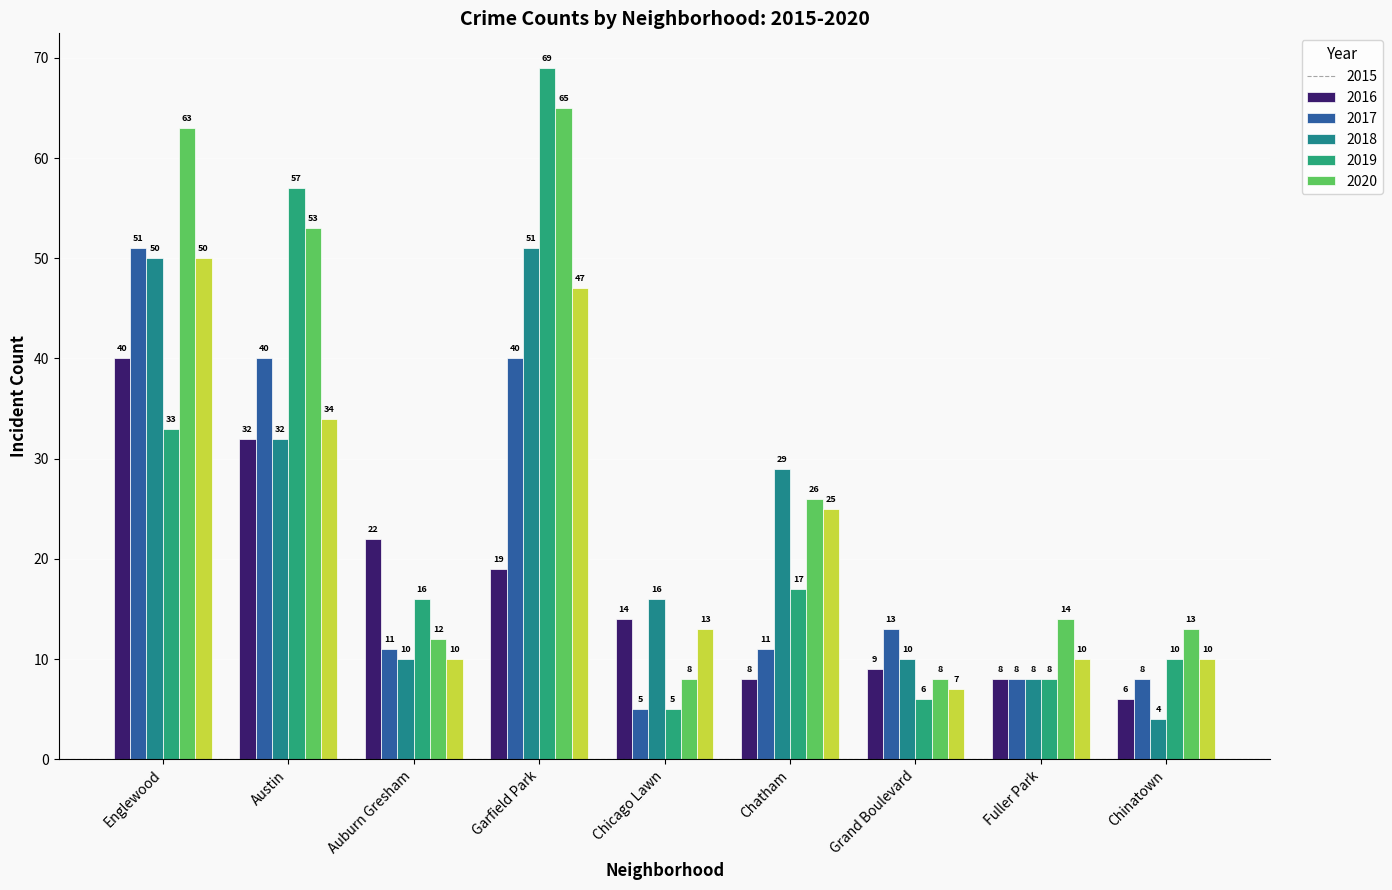

What is the label of the 4th bar from the left?

Garfield Park